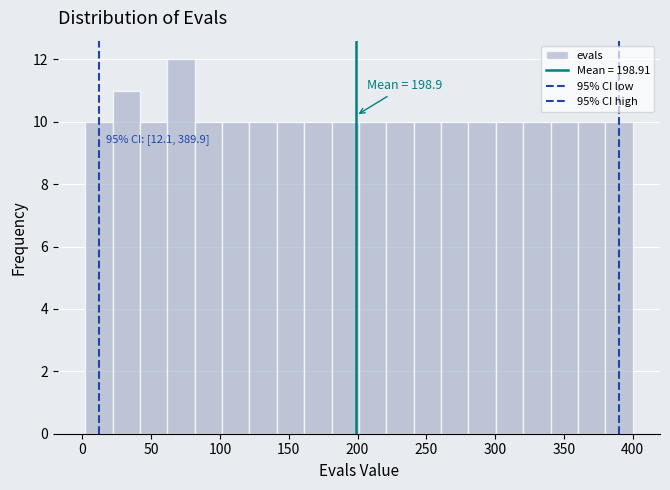

Read against the x-axis, roughly where is the centre of the tallest bar?

70